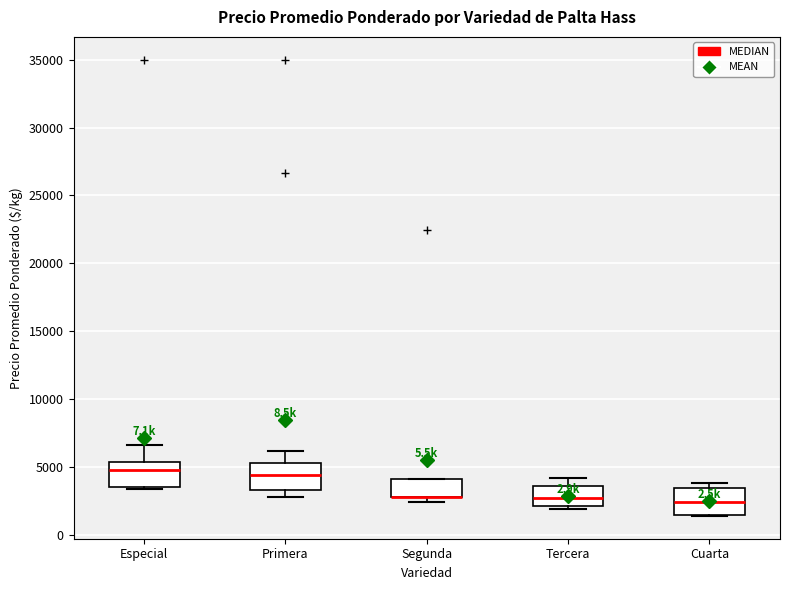

Where does the median line of the box for Tercera sit on the y-axis? The values are not printed on the chart, so give them approximately, as read against the axis.

3000